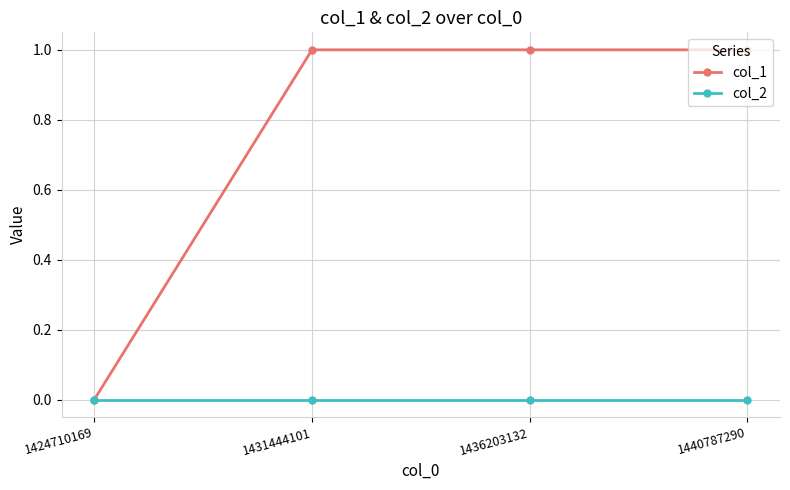

True or false: col_1 has a value of 1 at 1440787290.

True